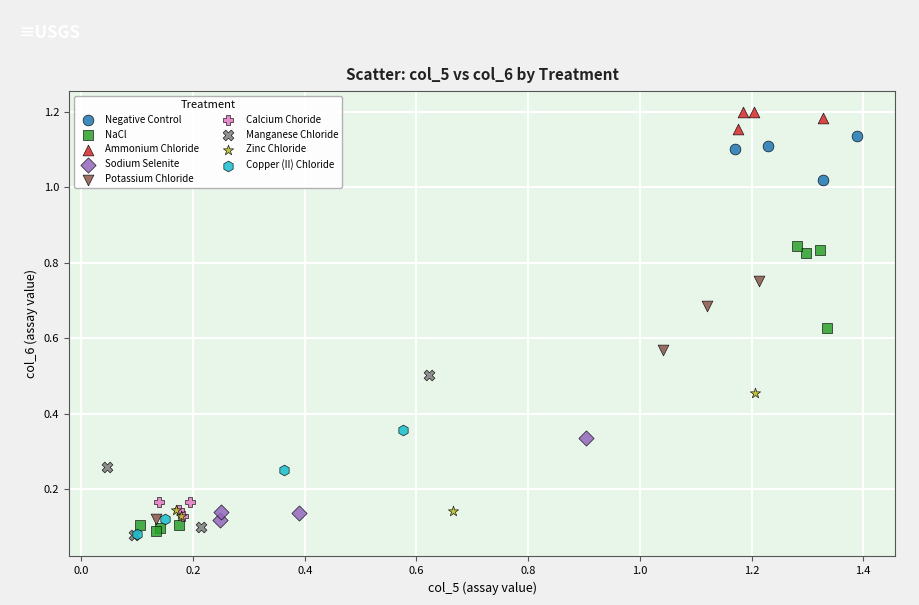

What are all the series names shown in the legend?

Negative Control, NaCl, Ammonium Chloride, Sodium Selenite, Potassium Chloride, Calcium Choride, Manganese Chloride, Zinc Chloride, Copper (II) Chloride